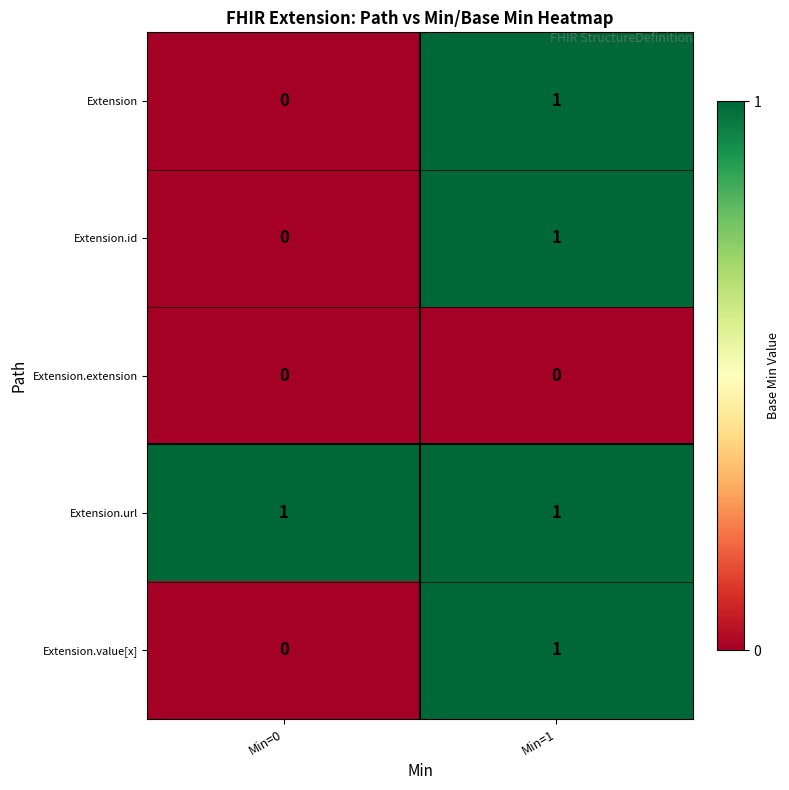

Which category has the lowest value in the Extension series?

Min=0